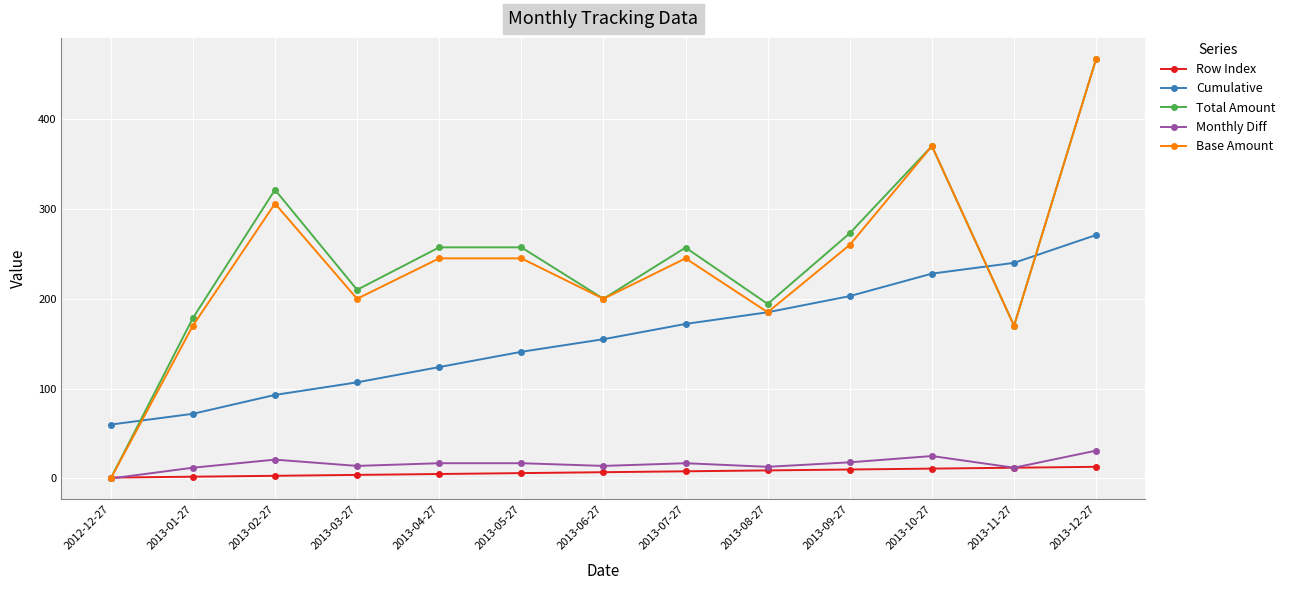

True or false: Row Index and Cumulative intersect in this chart.

False